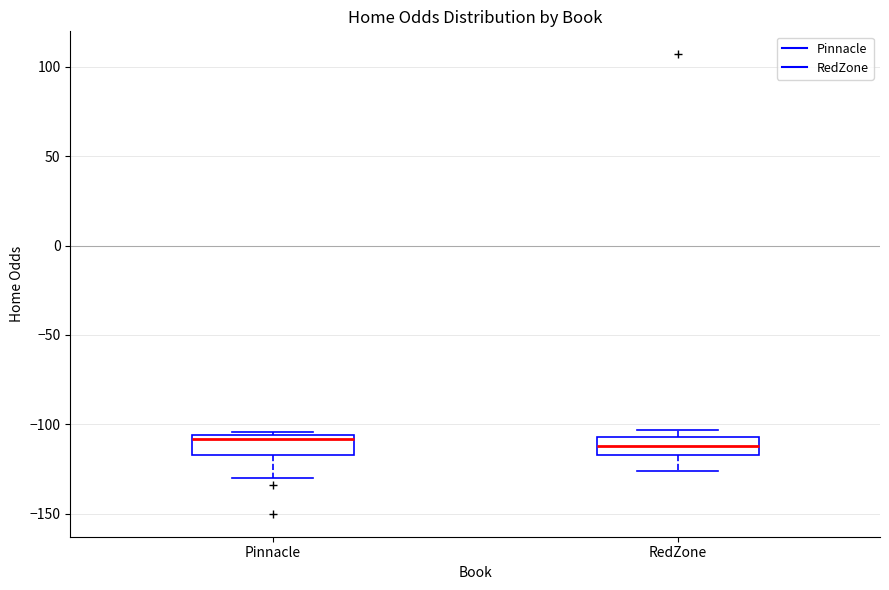

Reading left to right, read every box against the y-axis: the position of its median line, the range the box covers, and the ends of its whiskers. The values are not printed on the chart, so give them approximately, as read against the axis.

Pinnacle: median -110, box -115 to -105, whiskers -130 to -105 (just above the box's upper edge)
RedZone: median -110, box -115 to -105, whiskers -125 to -105 (just above the box's upper edge)